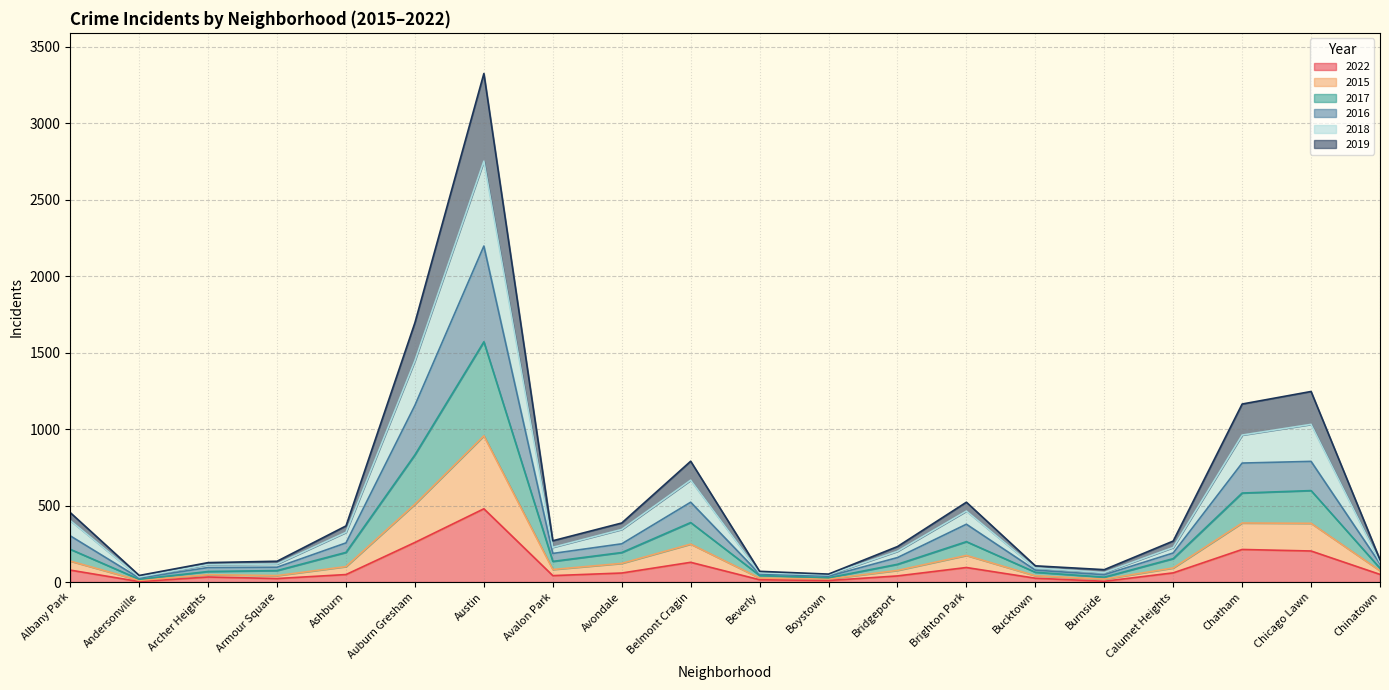

Where is the first local maximum for 2022?

Archer Heights